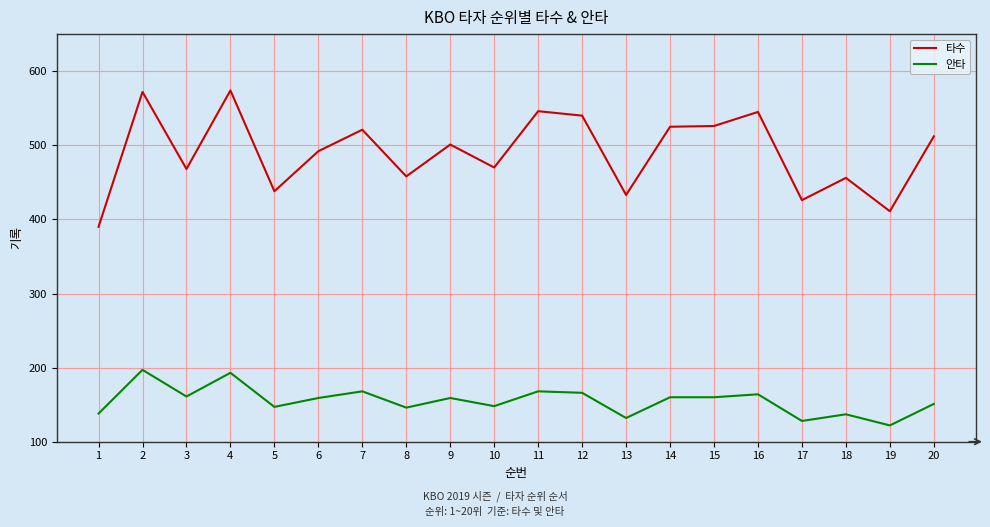

What is the total value across all series at 16?

709